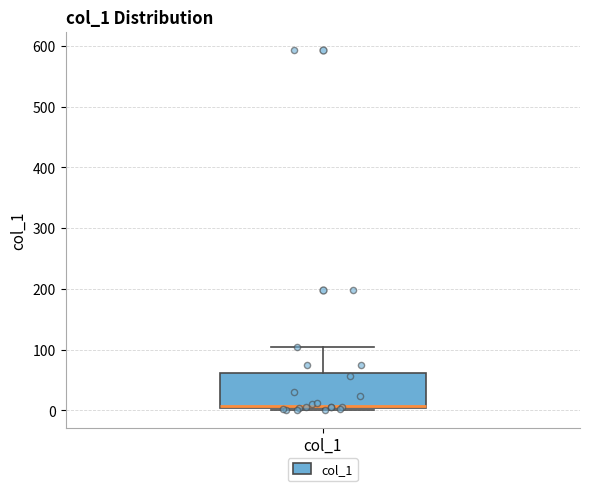

Read this box plot against the y-axis: the position of the median line, the range covered by the box, and the ends of both whiskers. The values are not printed on the chart, so give them approximately, as read against the axis.

median 10, box 0 to 60, whiskers 0 to 100